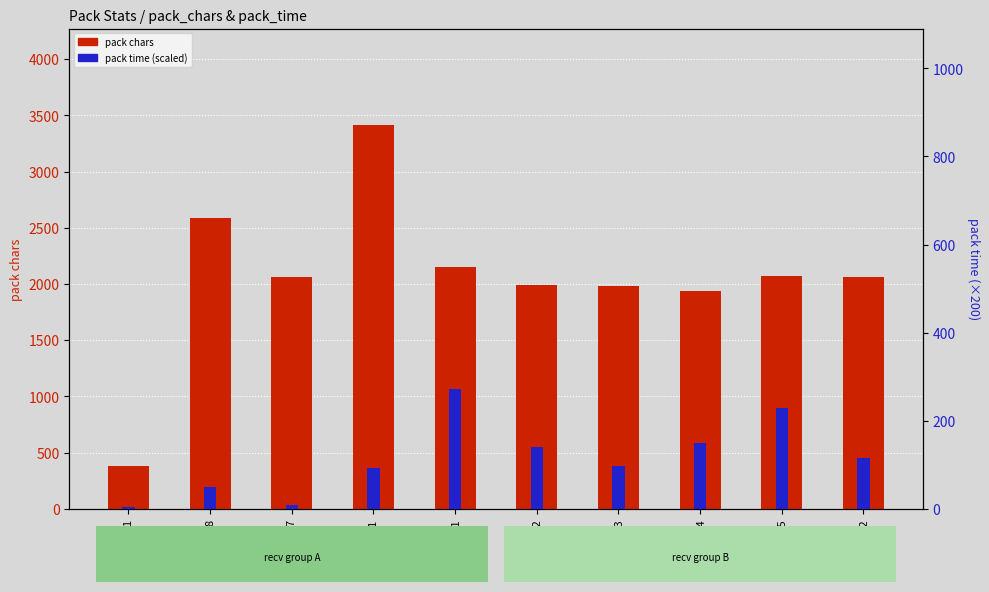

What is the total value across all series at 6_4?

2085.0